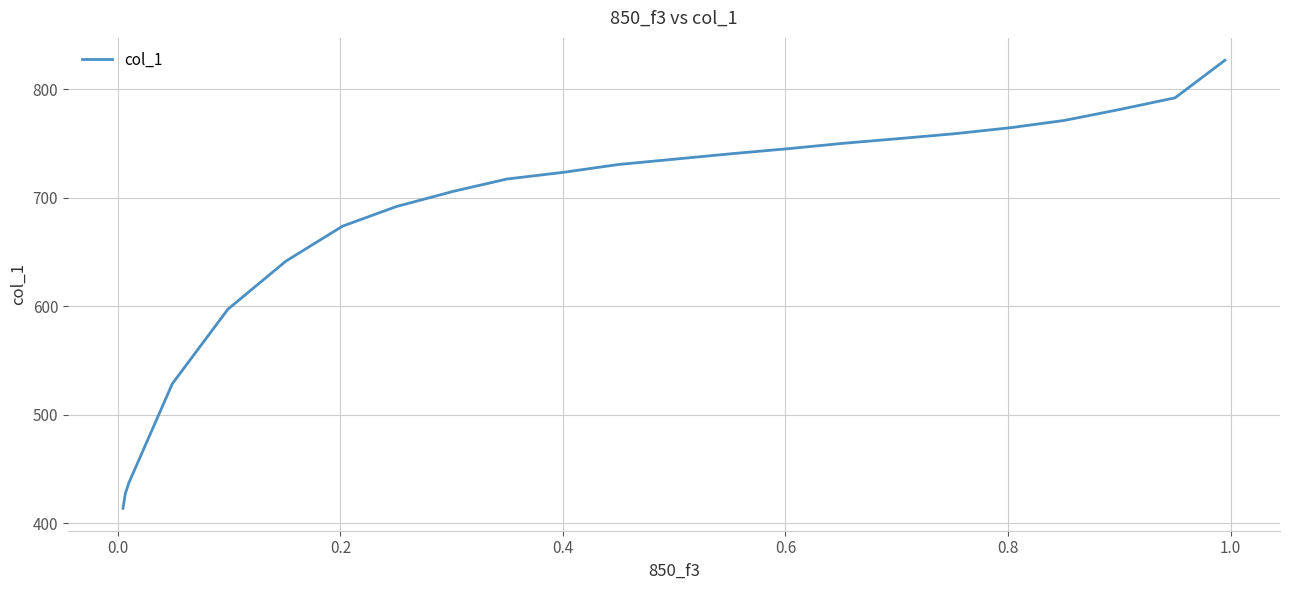

What is the maximum value shown in the chart?

826.6